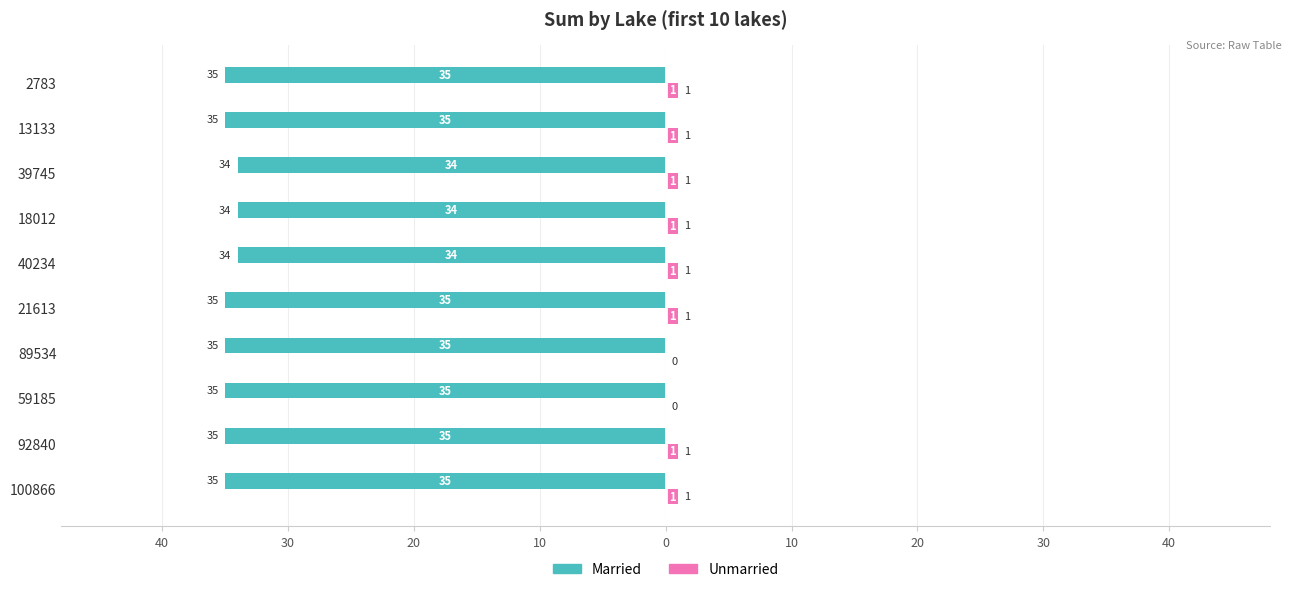

What are all the series names shown in the legend?

Married, Unmarried